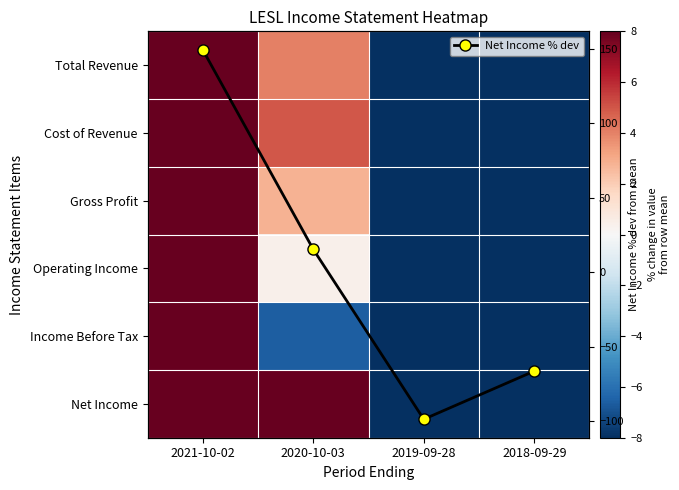

What is the value of the Net Income % dev point at the 3rd from the left?

-98.6